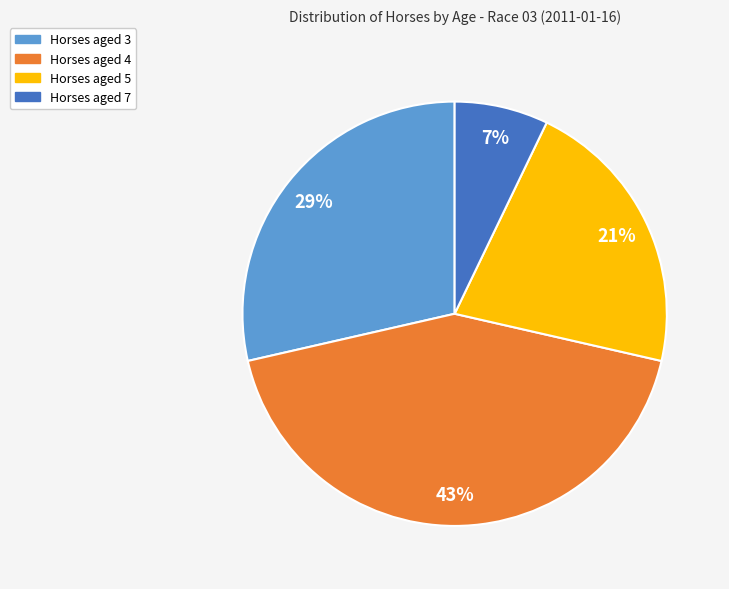

Is there any slice that represents more than half of the pie?

No